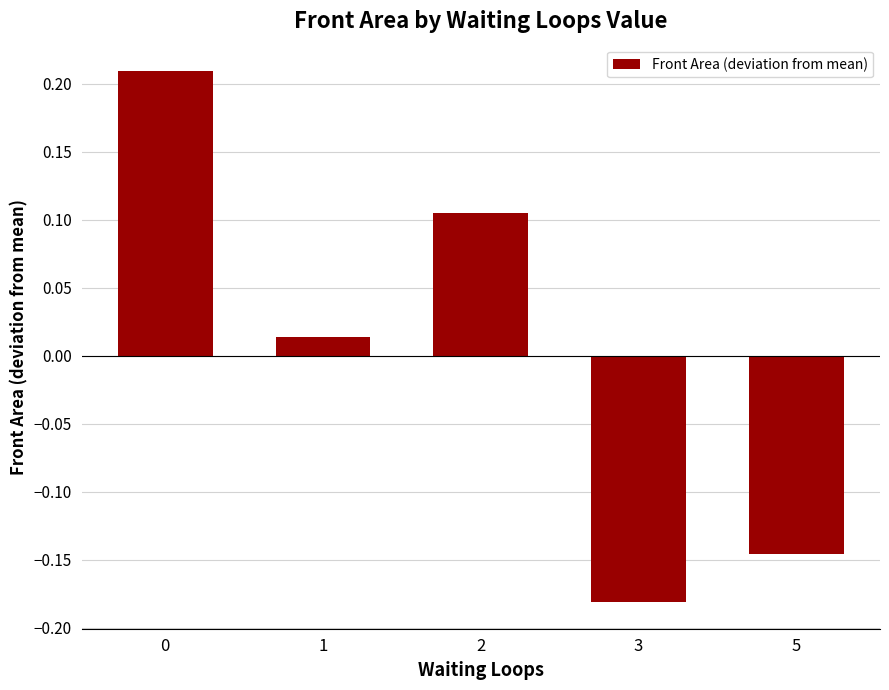

How many values are above zero?

3